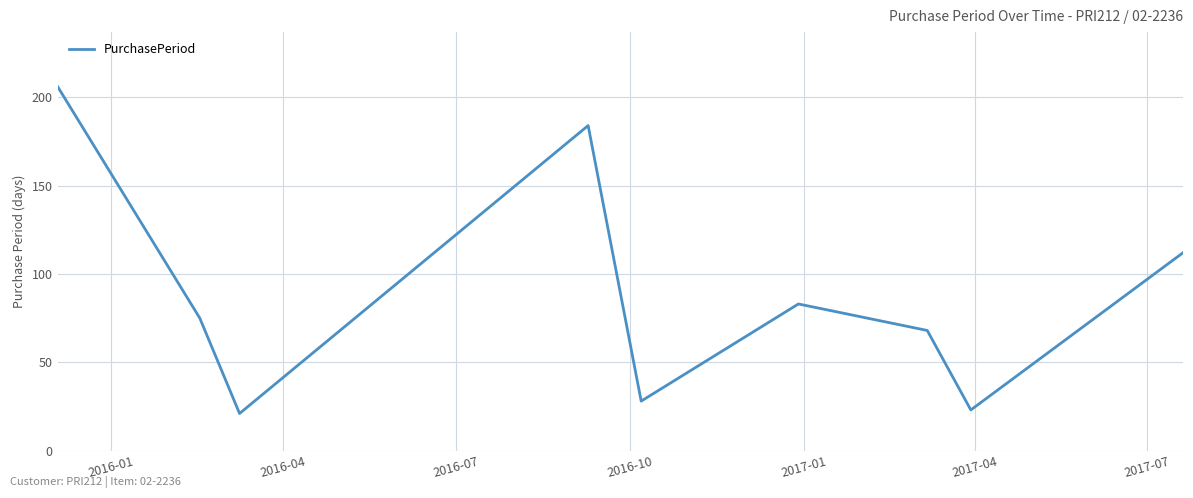

What is the maximum value shown in the chart?

206